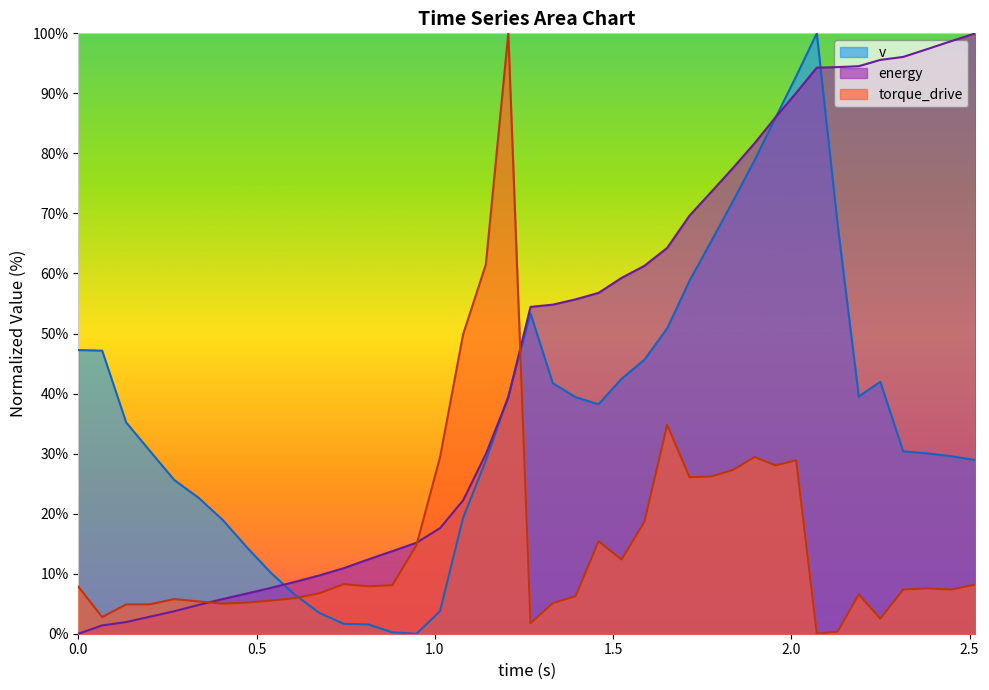

Which series has the largest total across all categories?

energy